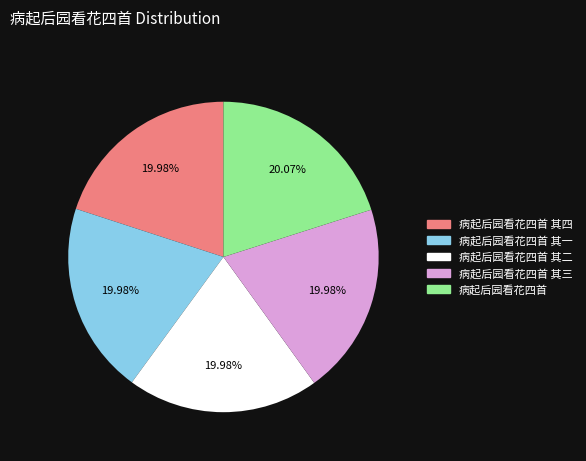

How many slices are in this pie chart?

5